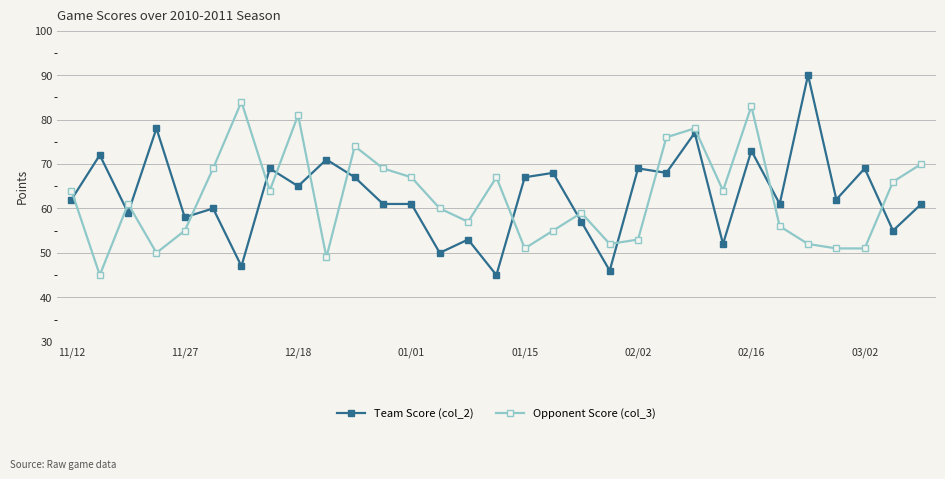

At how many categories does at least one series exceed 48?

31